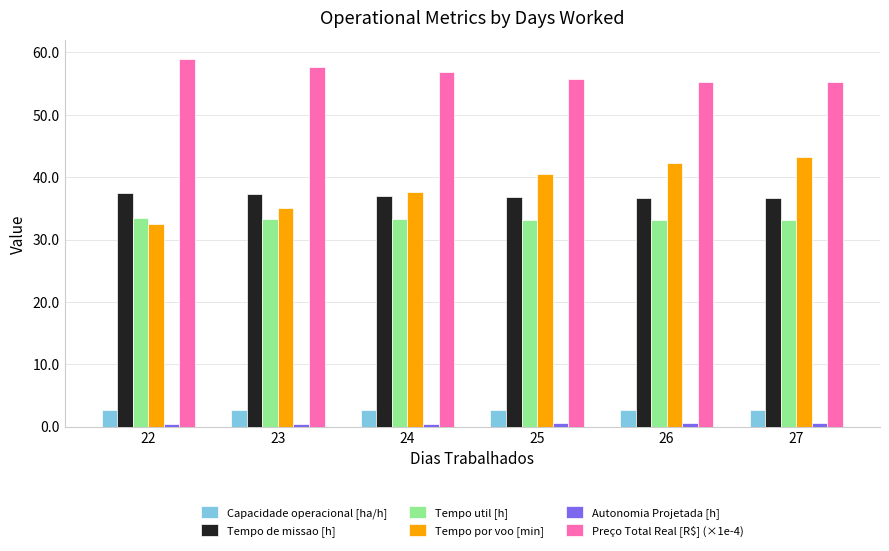

What is the maximum value shown in the chart?

59.0